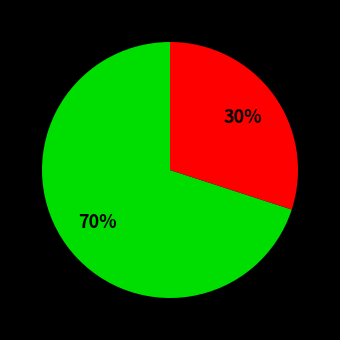

To the nearest percent, what is the average slice percentage?

50%